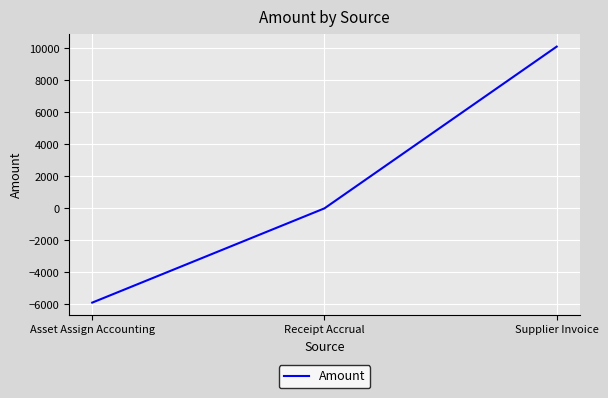

Rank the categories by value from lowest to highest.

Asset Assign Accounting, Receipt Accrual, Supplier Invoice